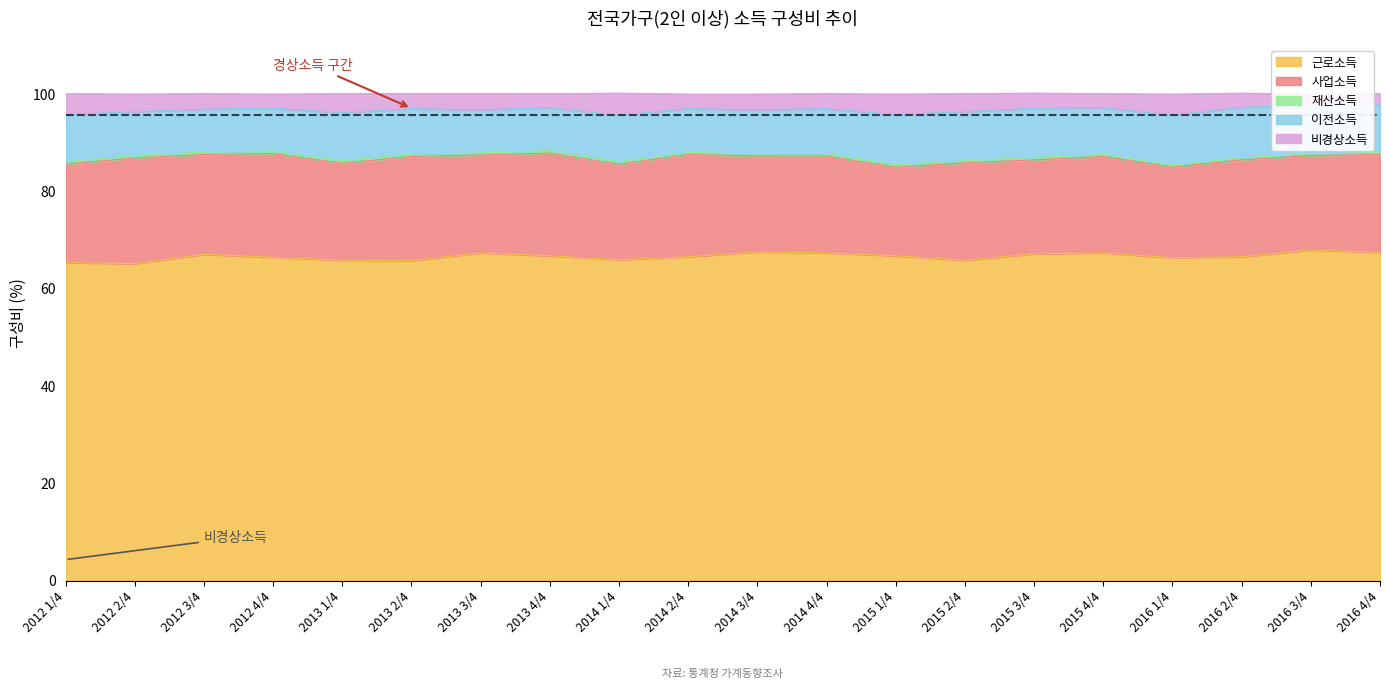

What is the sum of the 근로소득 values at 2015 4/4 and 2016 3/4?

135.2